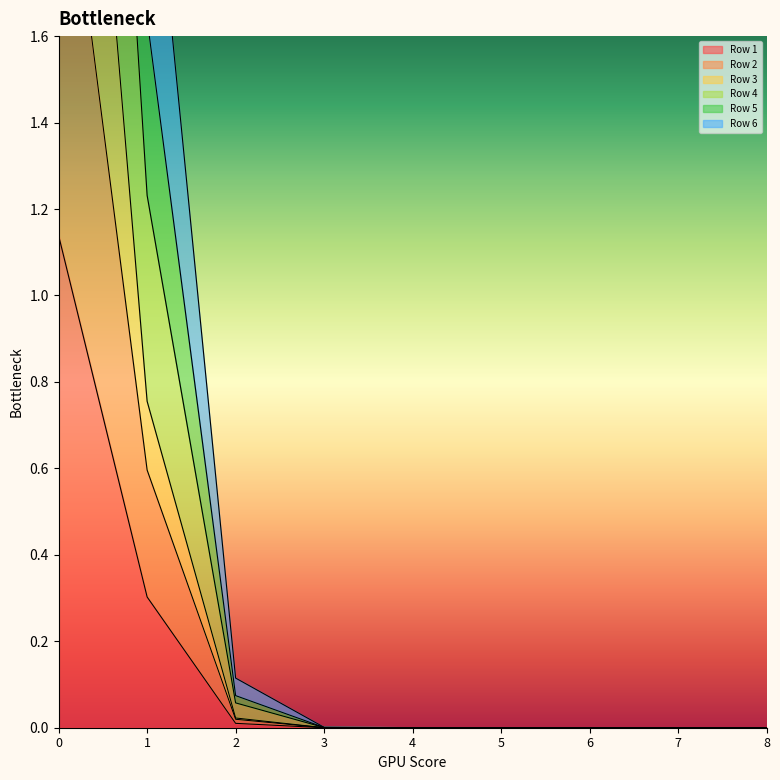

The Row 1 series shows 0.5 at 0. True or false?

False